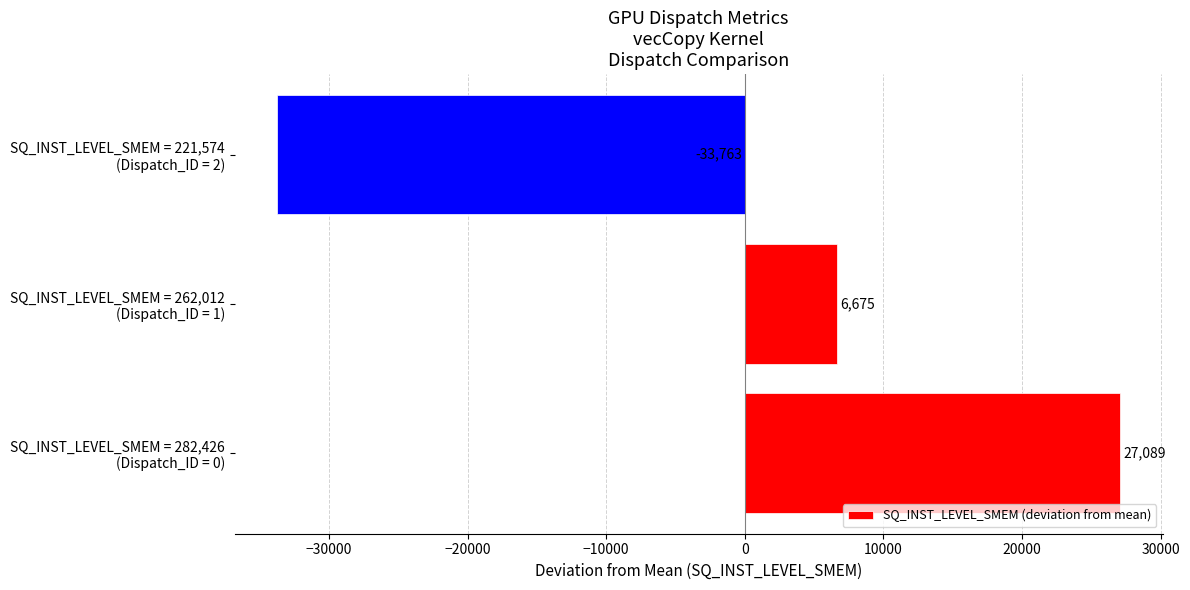

What is the difference between the second highest and minimum values?

40438.0